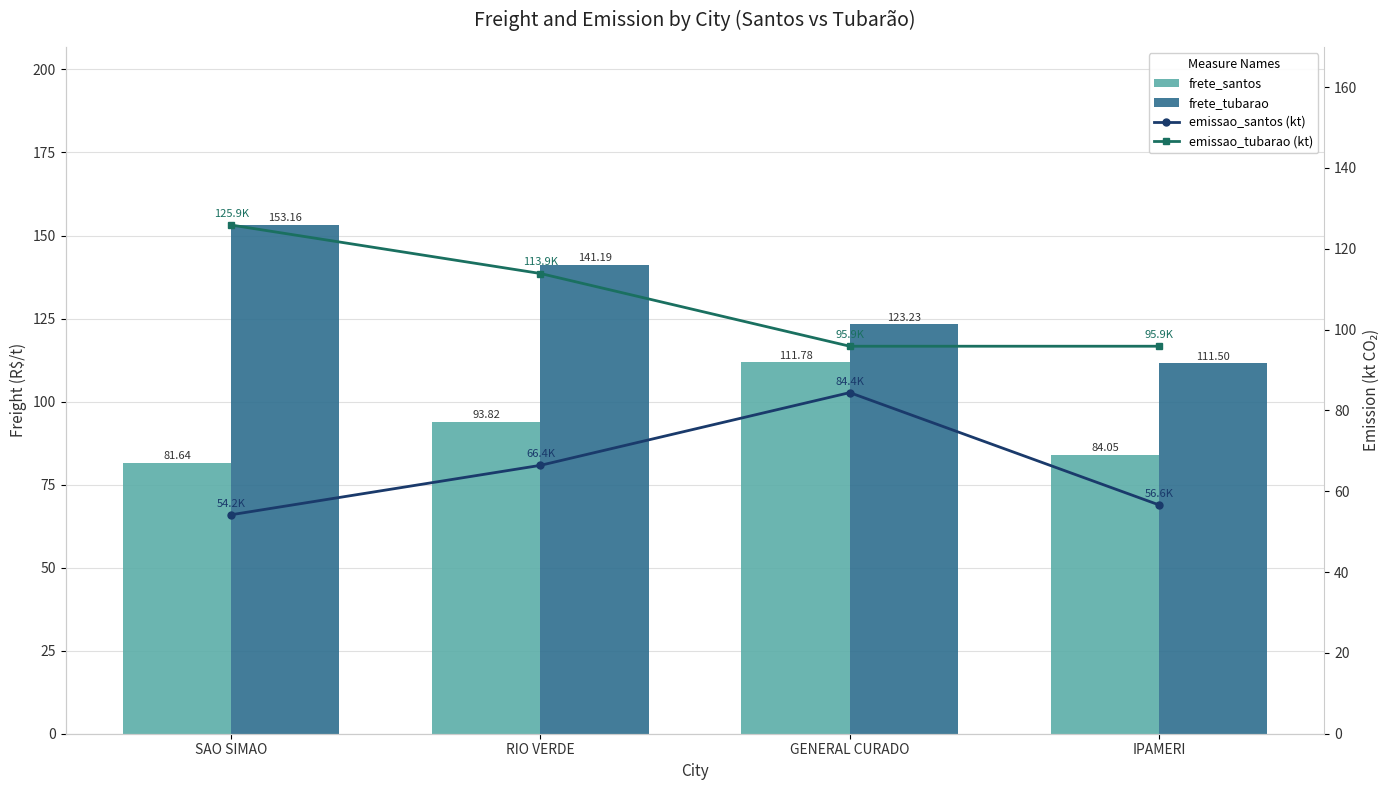

Reading left to right, list all the values displayed in this chart.

frete_santos: SAO SIMAO=81.6	RIO VERDE=93.8	GENERAL CURADO=111.8	IPAMERI=84.0
frete_tubarao: SAO SIMAO=153.2	RIO VERDE=141.2	GENERAL CURADO=123.2	IPAMERI=111.5
emissao_santos (kt): SAO SIMAO=54.2	RIO VERDE=66.4	GENERAL CURADO=84.4	IPAMERI=56.6
emissao_tubarao (kt): SAO SIMAO=125.9	RIO VERDE=113.9	GENERAL CURADO=95.9	IPAMERI=95.9